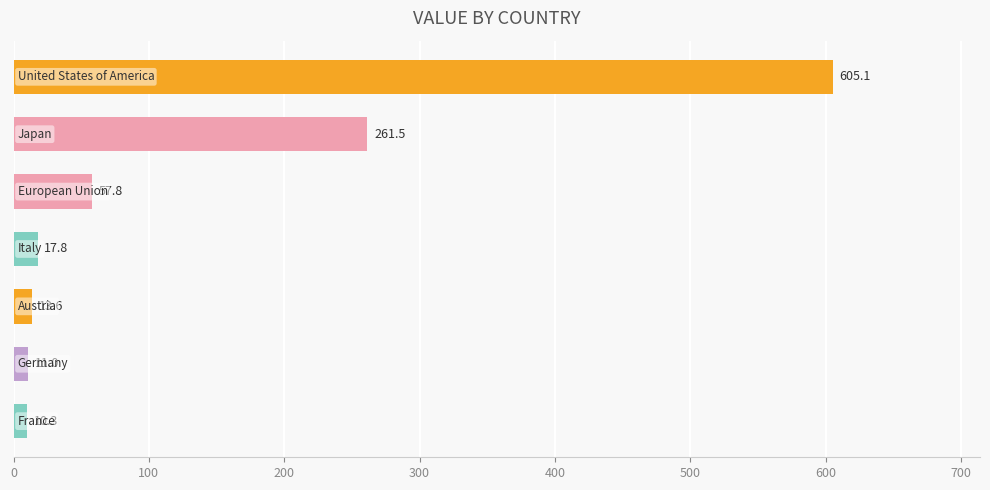

What is the greatest value displayed?

605.1